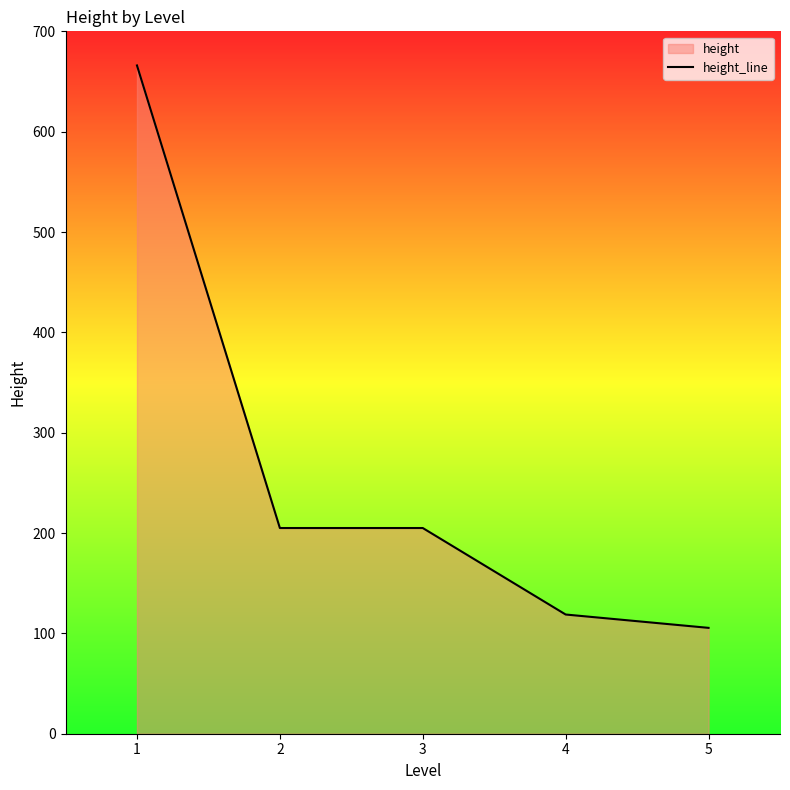

List the labels in order of value, largest first.

1, 2, 3, 4, 5